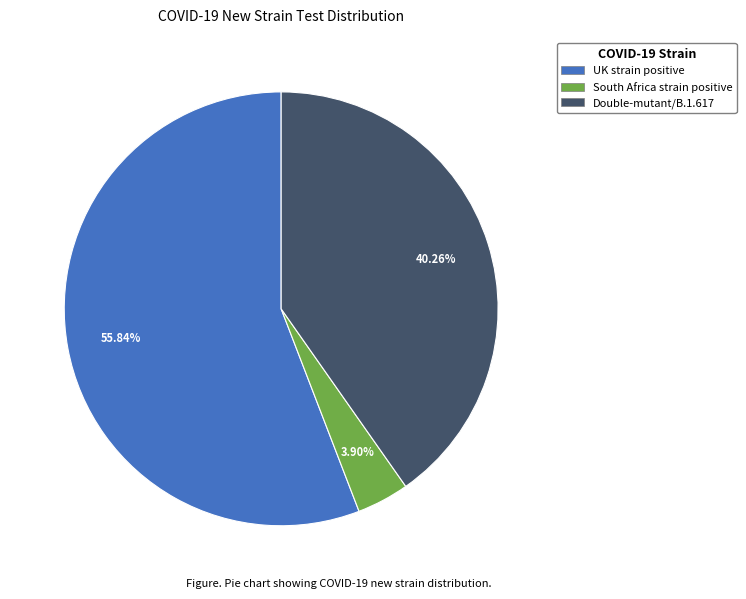

Approximately how many times larger is the value at Double-mutant/B.1.617 compared to South Africa strain positive?

10.3